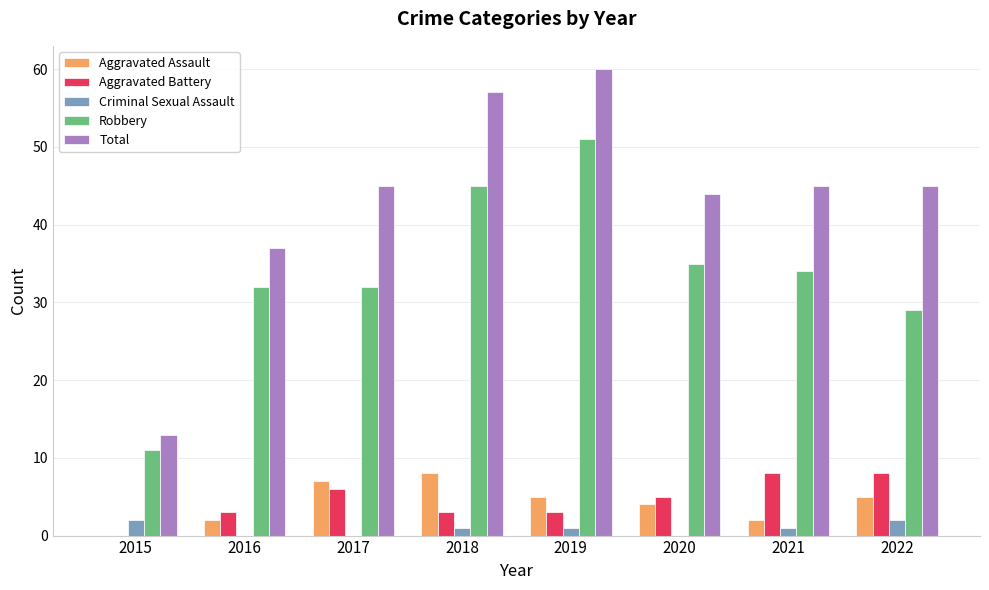

At which label does Aggravated Assault reach its peak?

2018